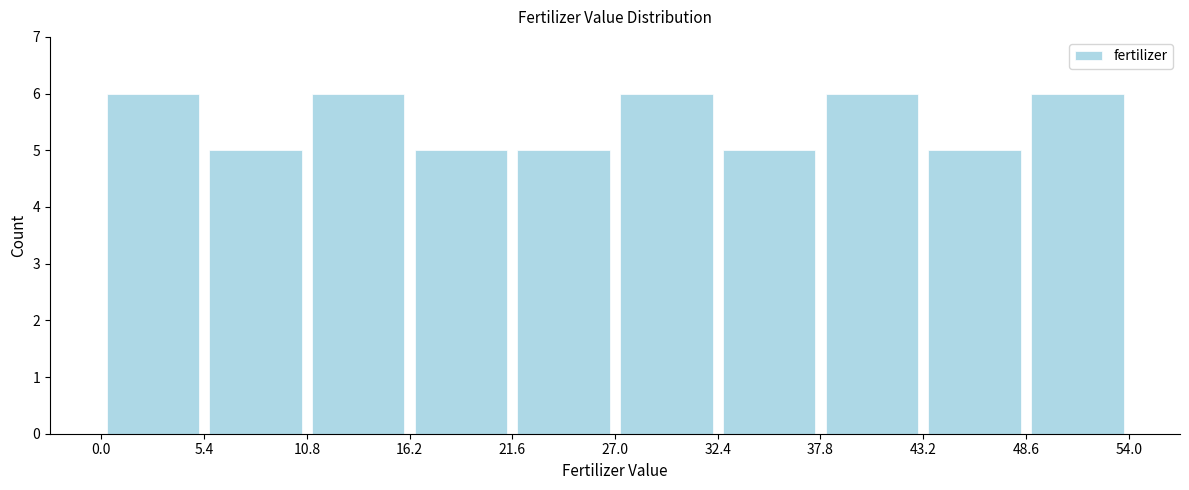

How tall is the bar that spans 21.6 to 27.0 on the x-axis? The values are not printed on the chart, so give them approximately, as read against the axis.

5